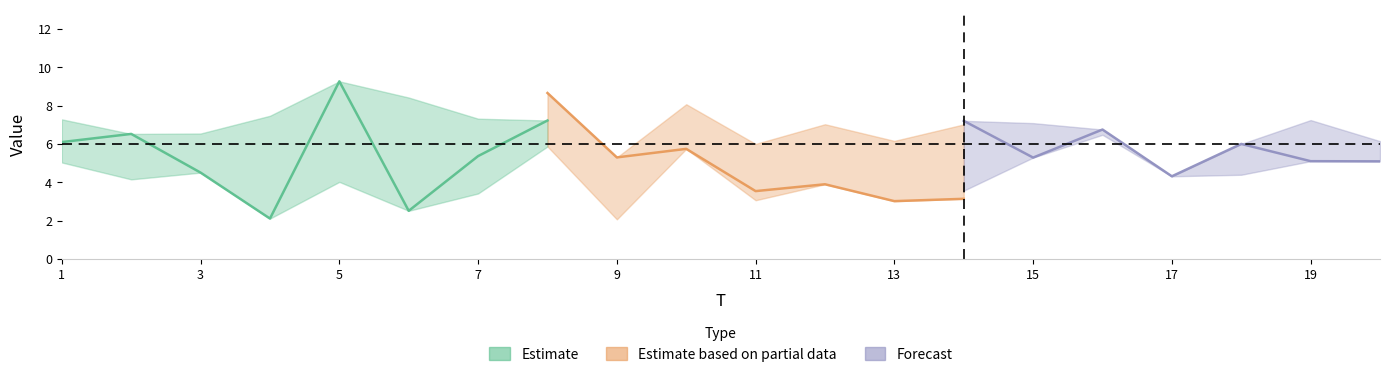

True or false: x6 has more than 2 interior local peaks.

True